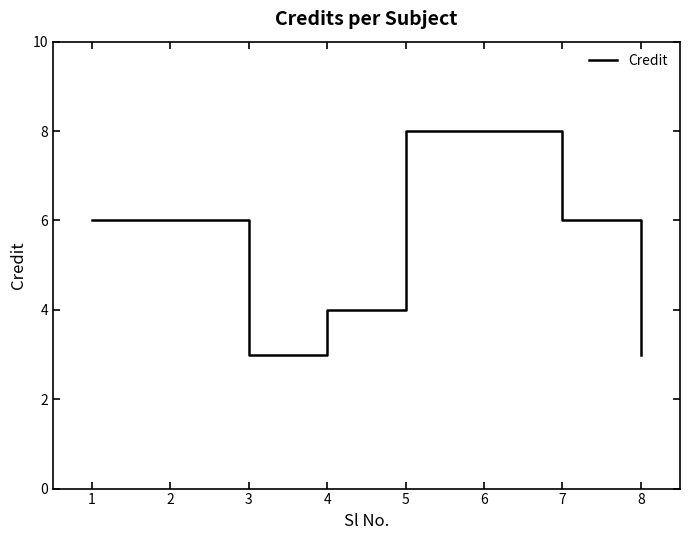

Reading left to right, extract all data points from this chart.

6	6	3	4	8	8	6	3